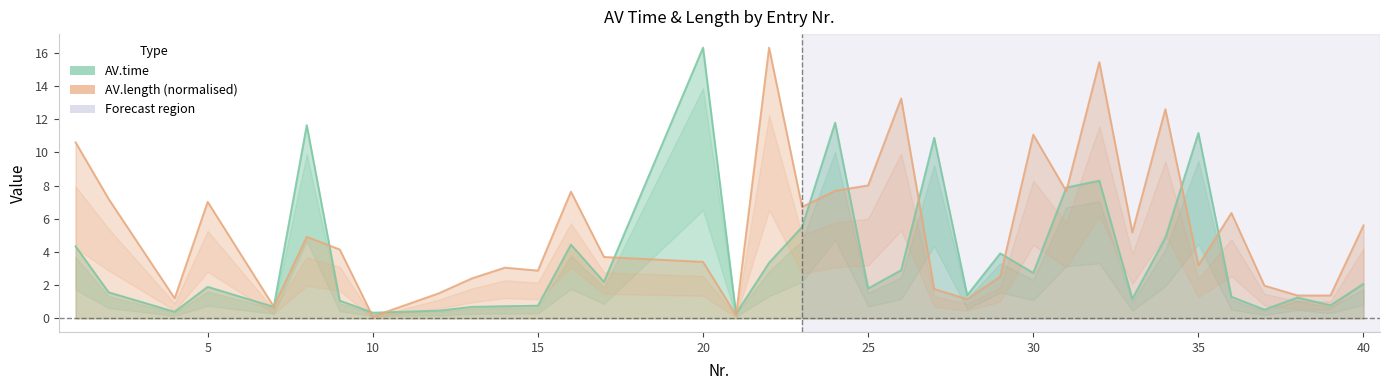

How many lines are shown in the chart?

2